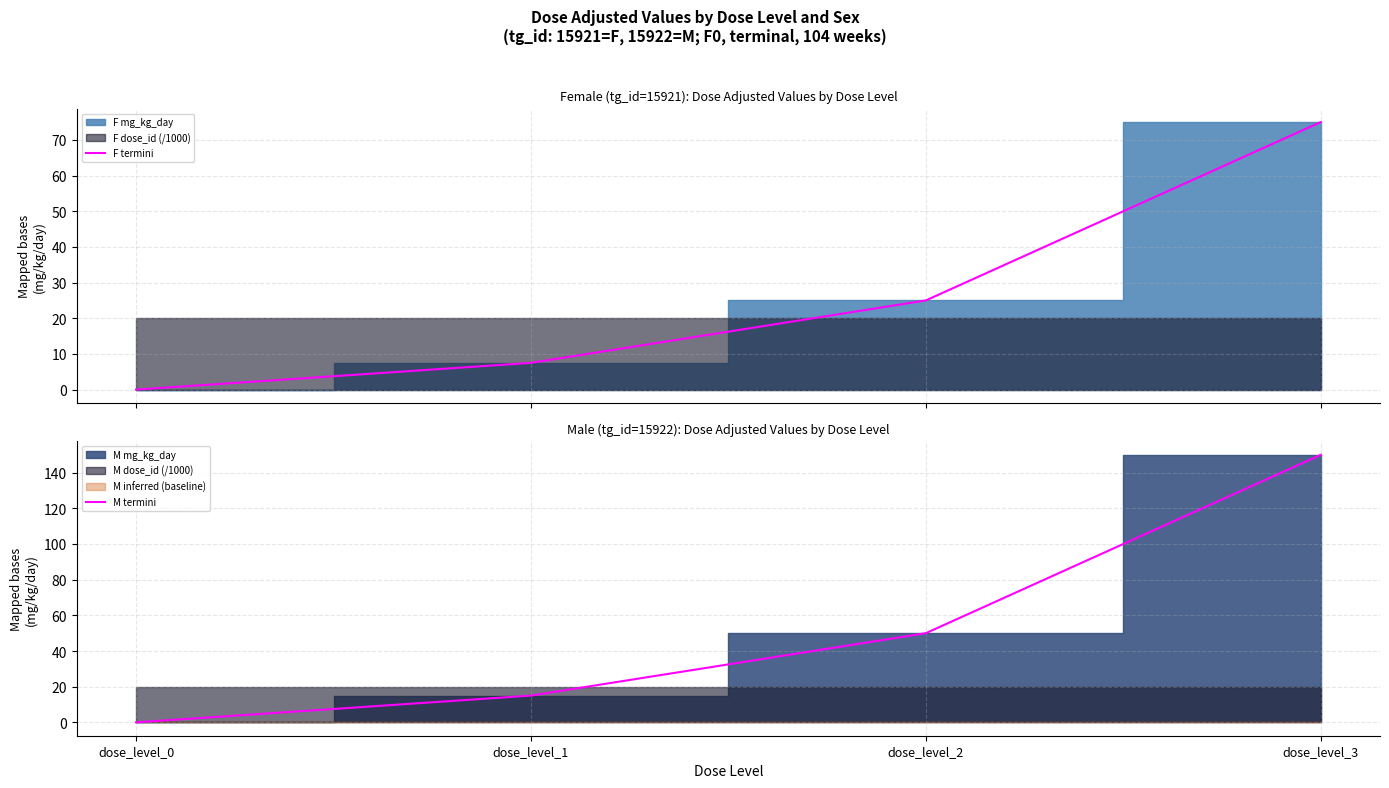

How many data points in M termini are above 50?

1